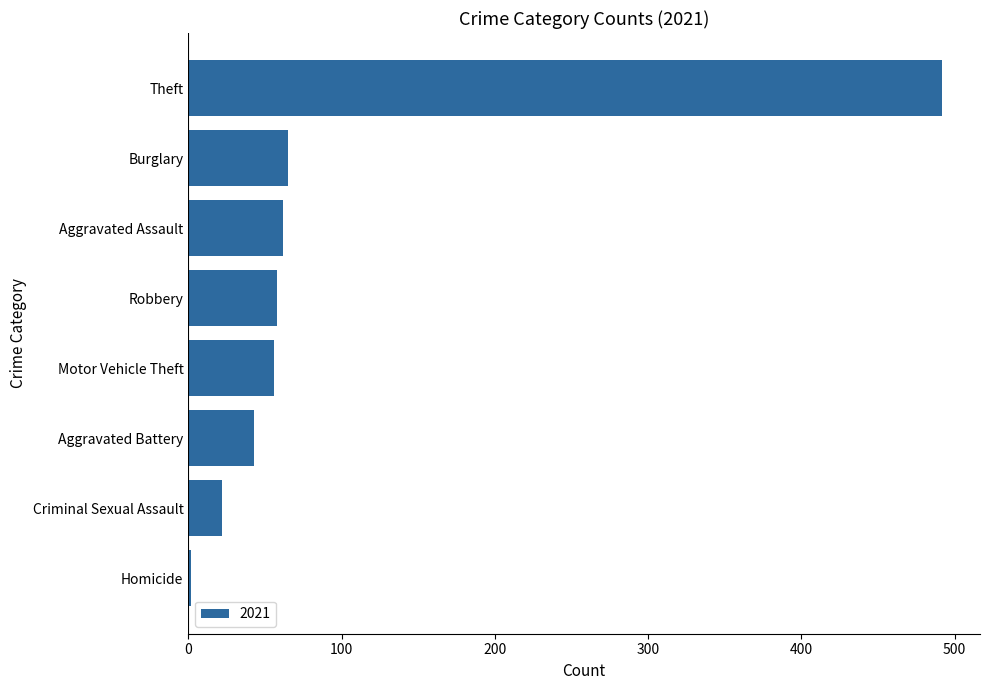

How many categories are shown in the chart?

8